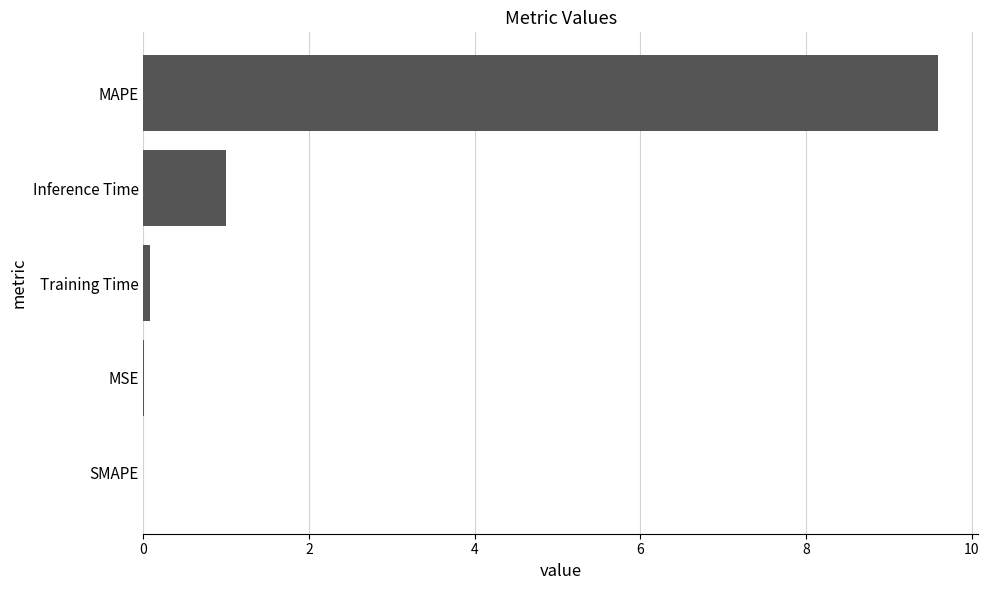

What is the sum of all values?

10.7